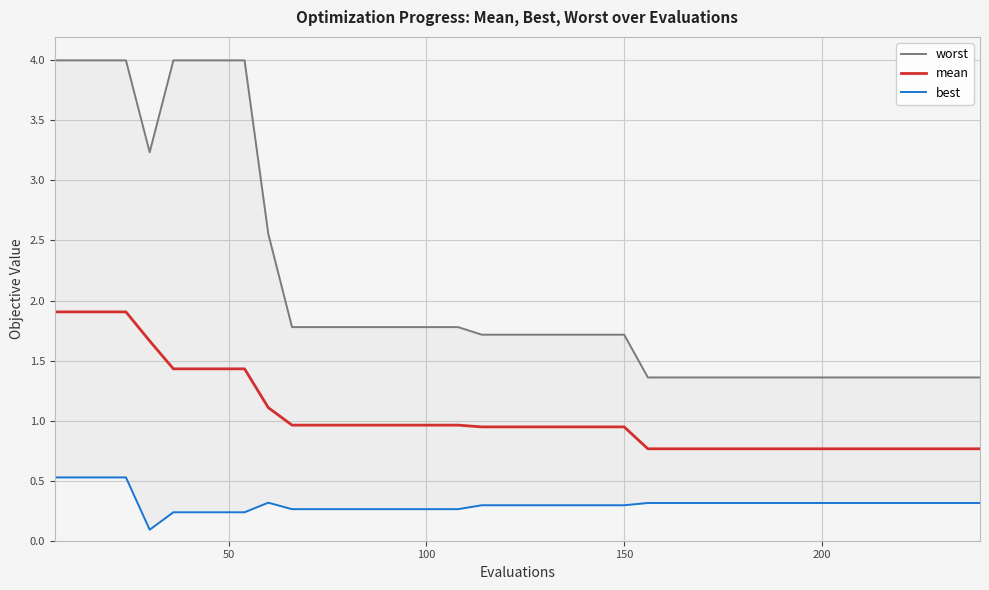

Count the best values in the range 0 to 1.

40